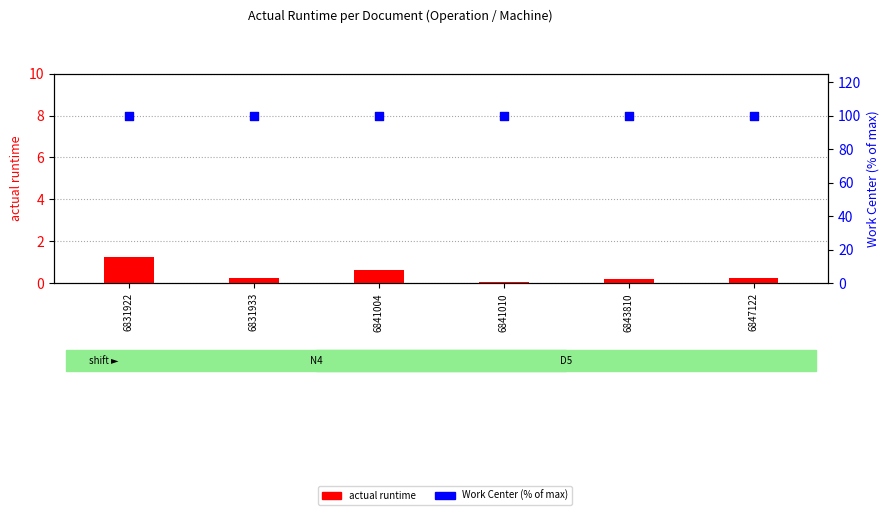

Which series reaches the maximum Y coordinate?

Work Center (% of max)